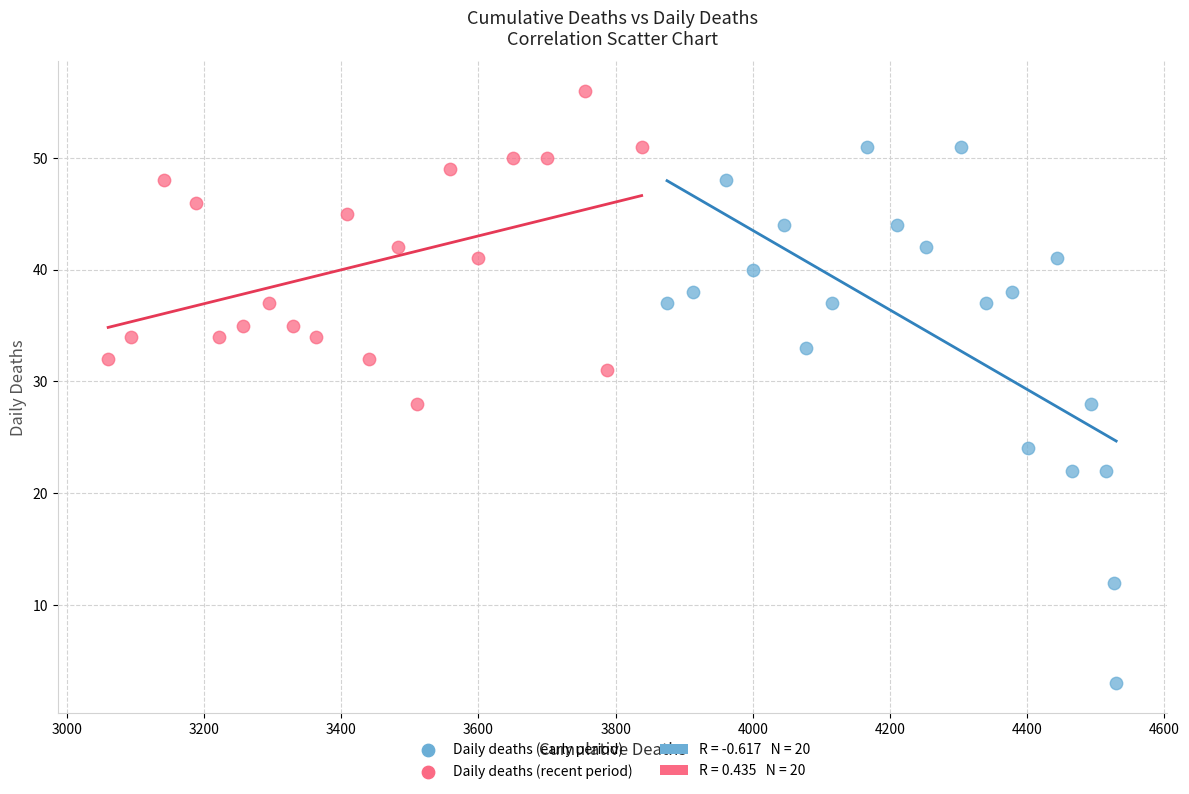

Which series reaches the minimum Y coordinate?

Daily deaths (early period)